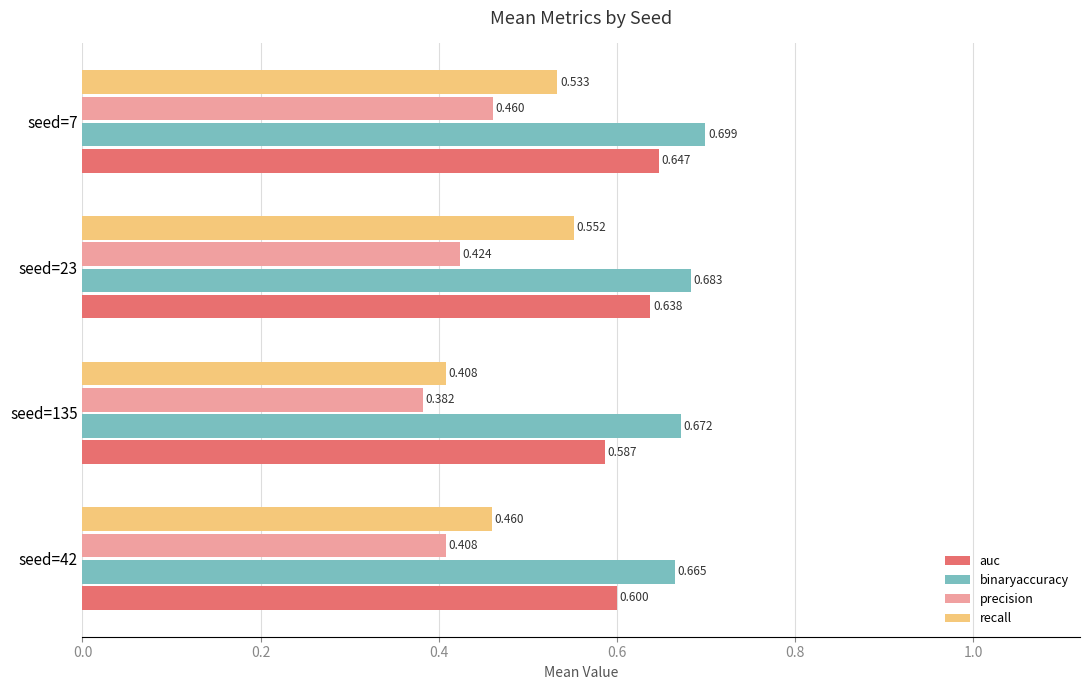

List the series in order of their peak value, lowest first.

precision, recall, auc, binaryaccuracy